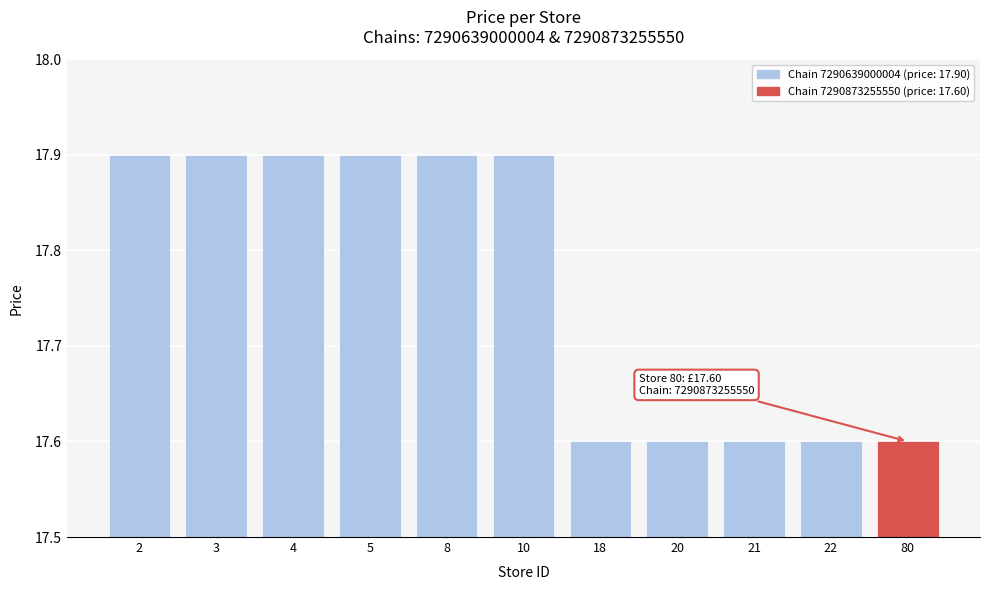

What is the ratio of the value at 3 to the value at 4?

1.0